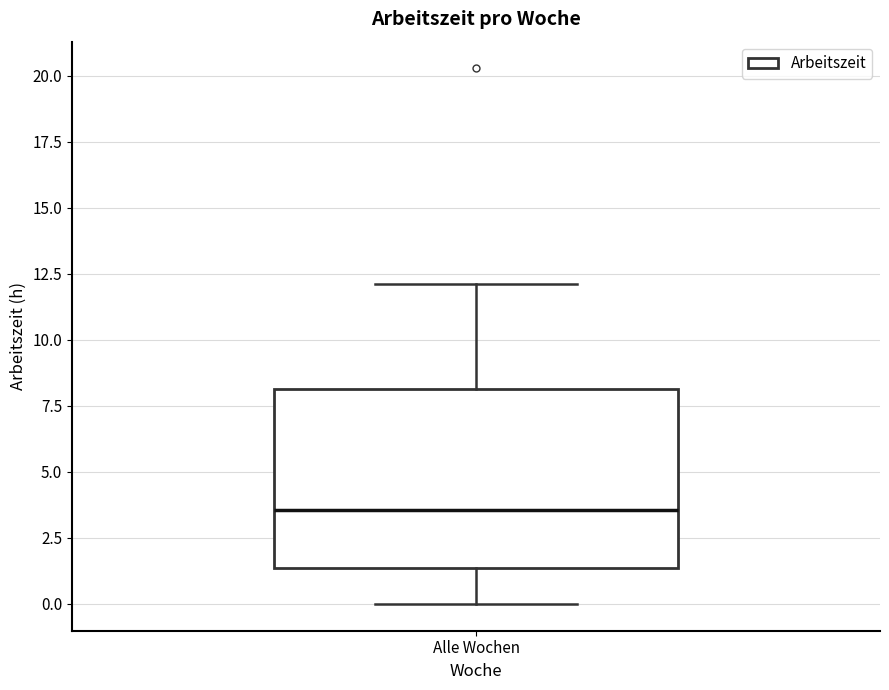

Read this box plot against the y-axis: the position of the median line, the range covered by the box, and the ends of both whiskers. The values are not printed on the chart, so give them approximately, as read against the axis.

median 3.5, box 1.5 to 8.0, whiskers 0.0 to 12.0